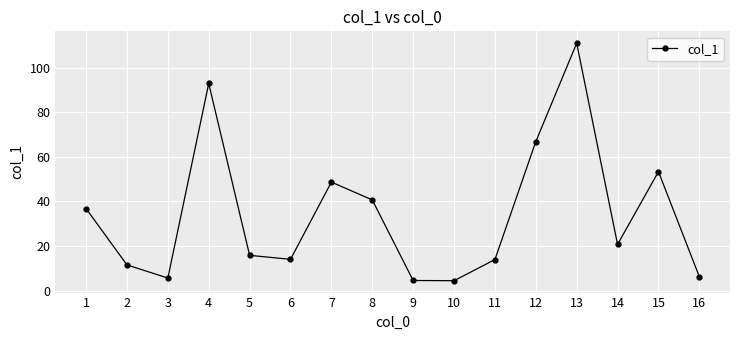

At which label is the value closest to 57?

15